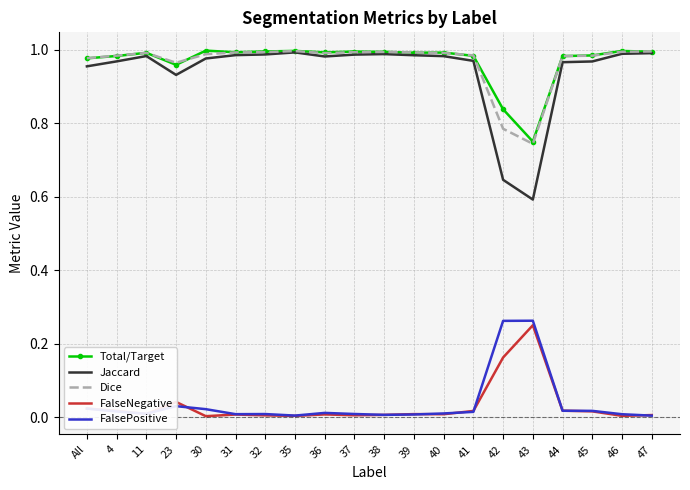

Is it true that Total/Target equals 0.5 at 37?

False